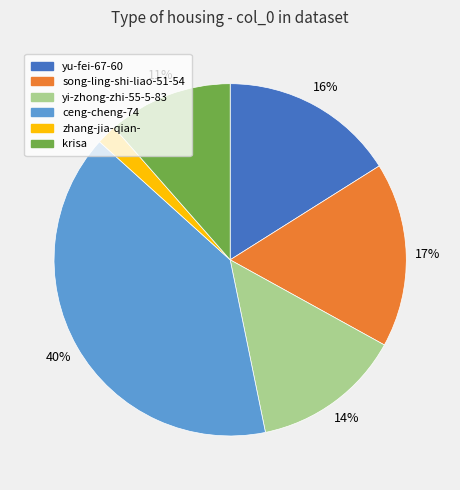

Count the number of slices in the pie.

6